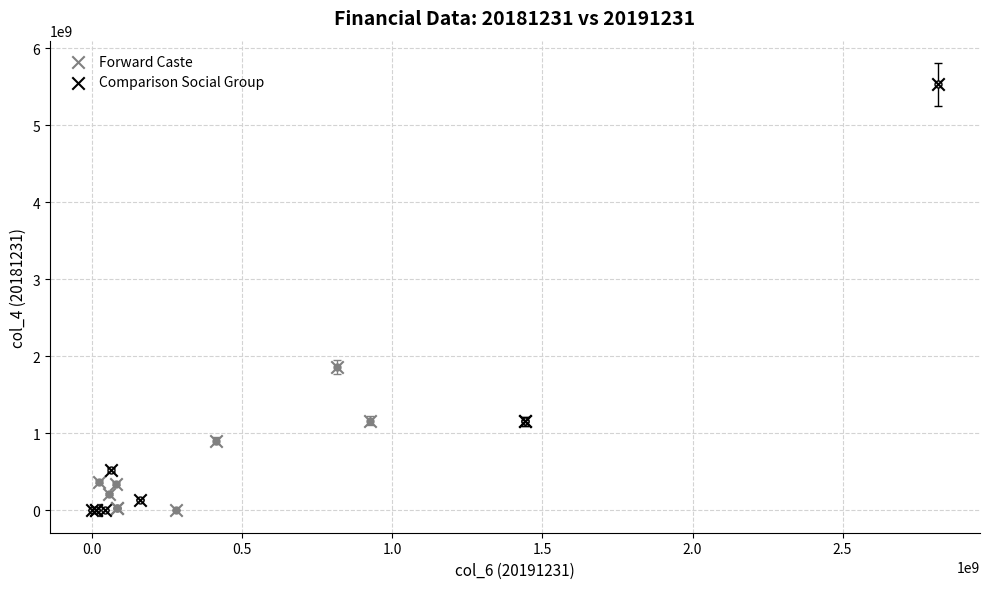

Which series has the largest Y range (max minus min)?

Comparison Social Group